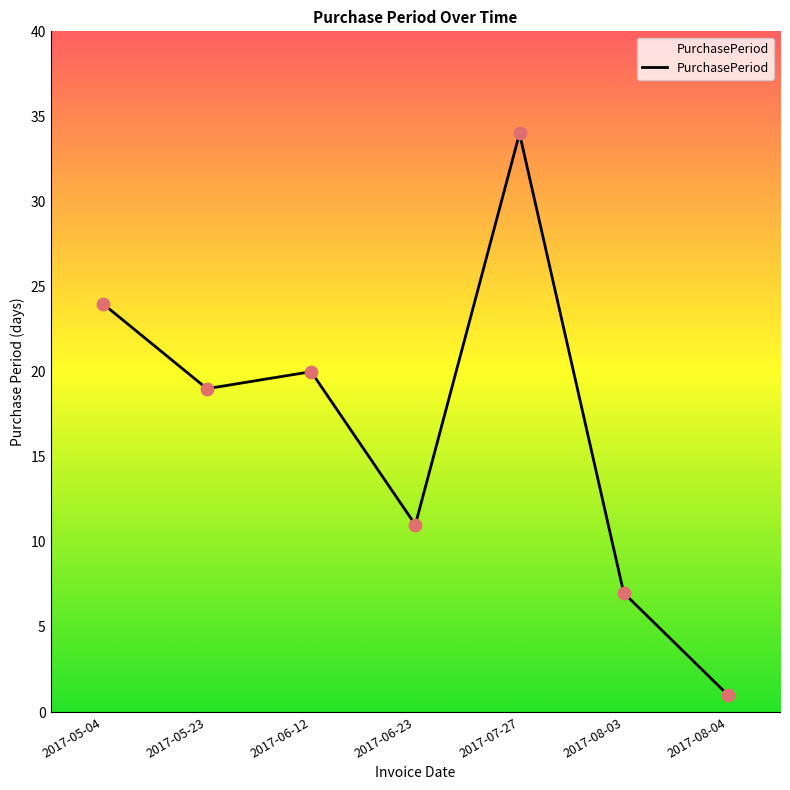

Which has a higher value, 2017-08-04 or 2017-08-03?

2017-08-03